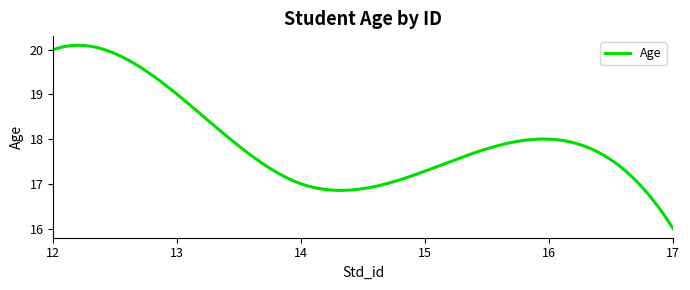

What is the difference between the maximum and minimum values?

4.1